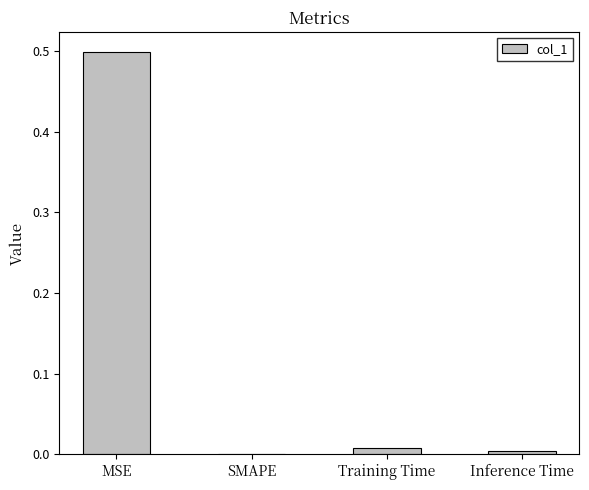

Which category has the highest value across all series?

MSE